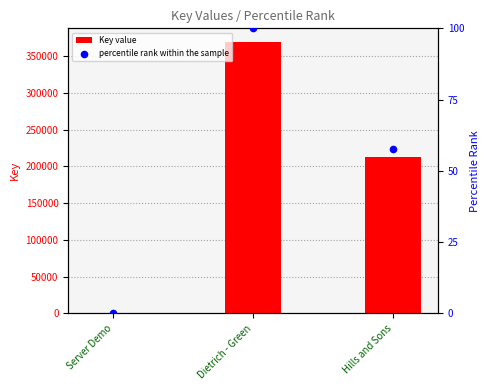

What are all the series names shown in the legend?

Key value, percentile rank within the sample